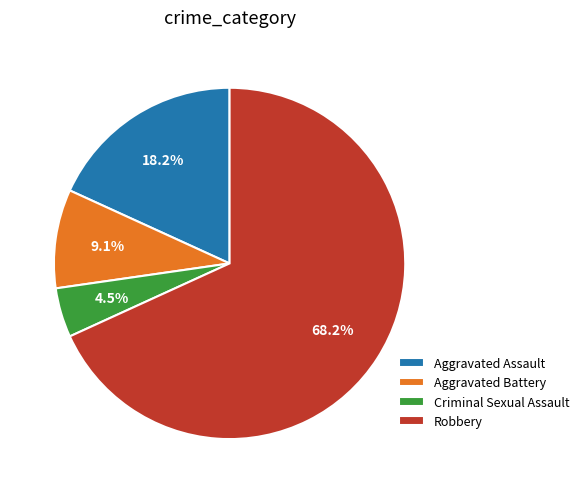

What percentage is NOT represented by Aggravated Battery?

90.9%